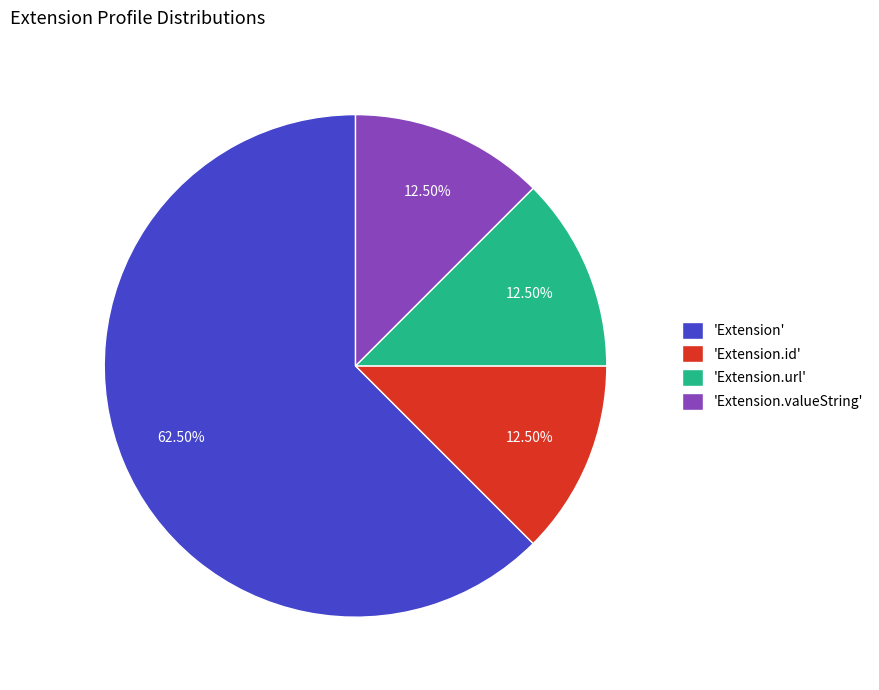

Do 'Extension.url' and 'Extension' together represent more than half of the pie?

Yes